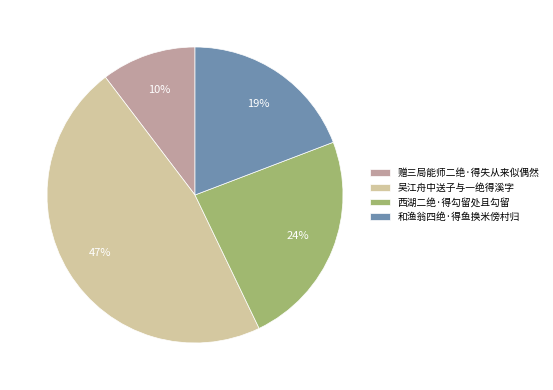

To the nearest percent, what is the combined percentage of 西湖二绝·得勾留处且勾留 and 和渔翁四绝·得鱼换米傍村归?

43%